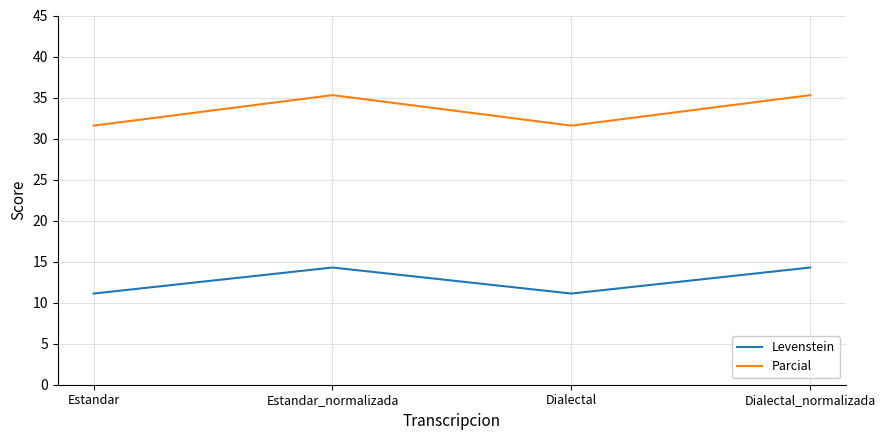

True or false: Levenstein and Parcial intersect in this chart.

False